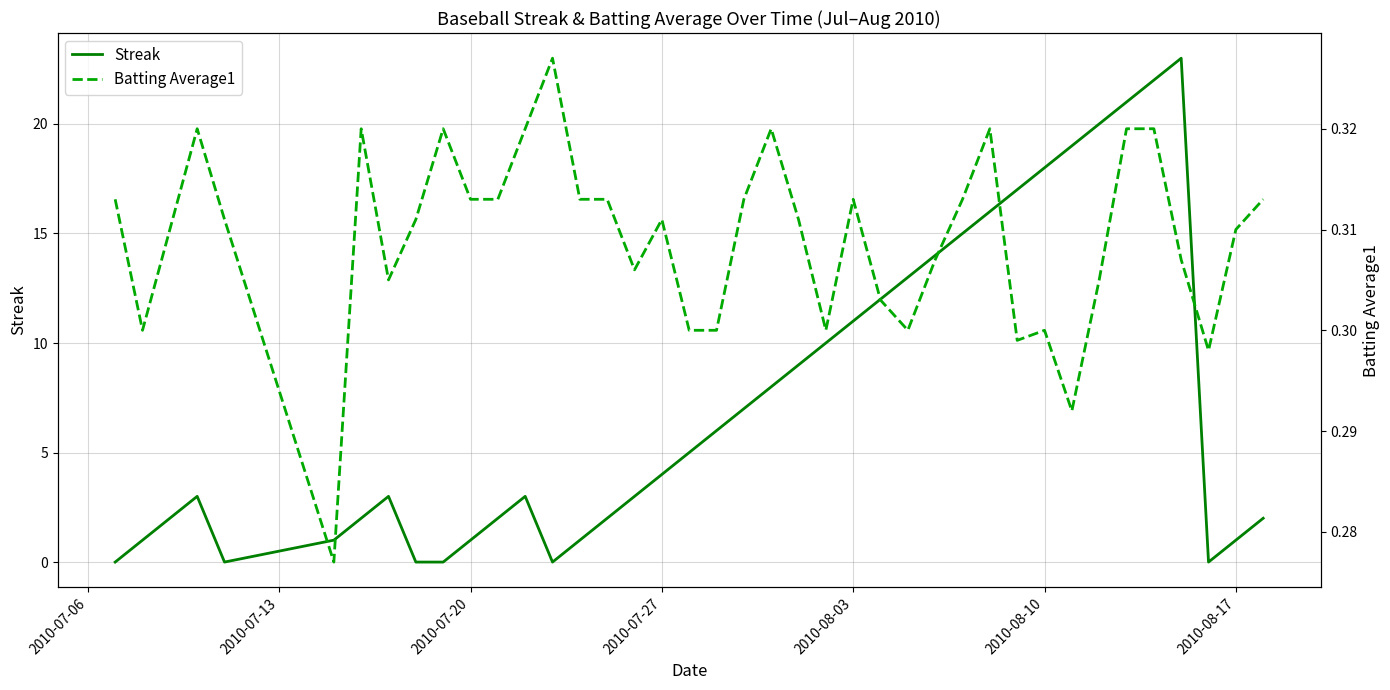

The Streak series shows 6 at 2010-07-27. True or false?

False